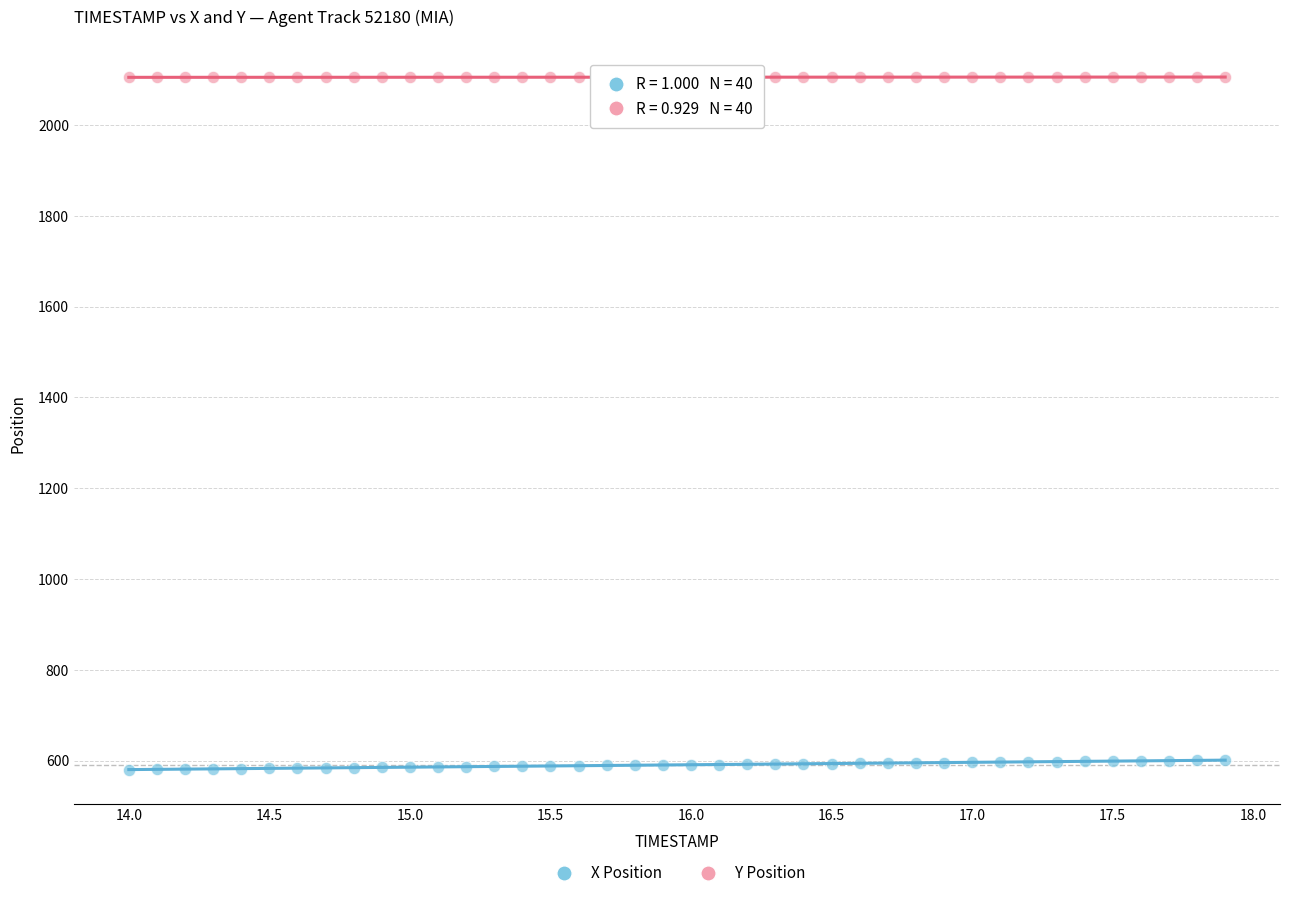

What are all the series names shown in the legend?

X Position, Y Position